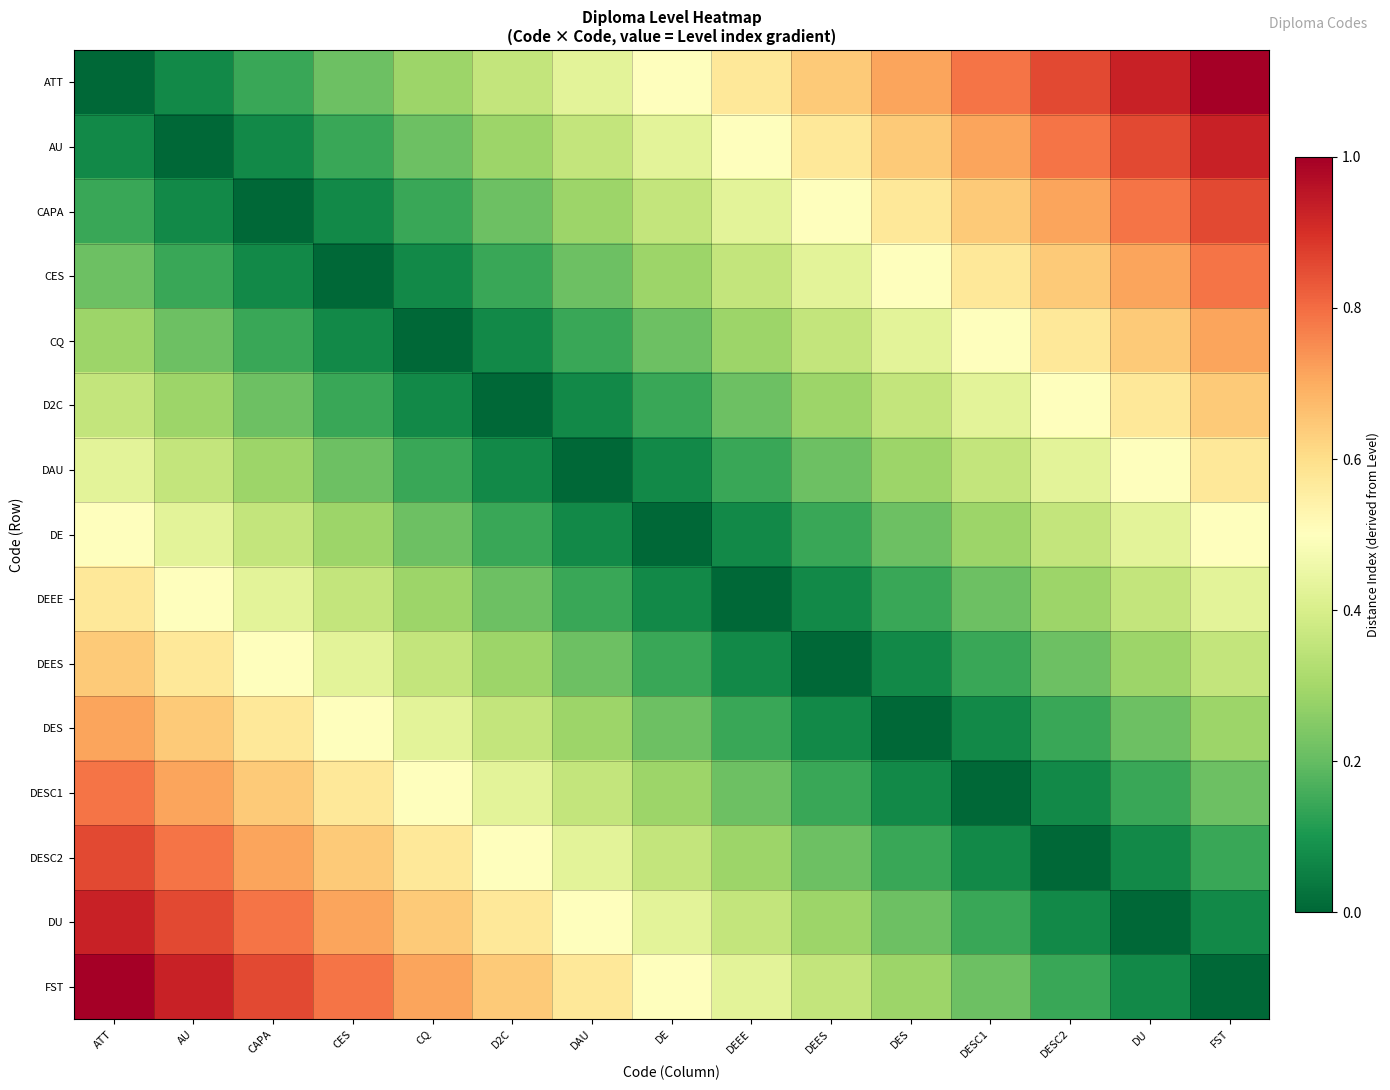

Reading left to right, list all the values displayed in this chart.

ATT: ATT=0.0	AU=0.1	CAPA=0.1	CES=0.2	CQ=0.3	D2C=0.4	DAU=0.4	DE=0.5	DEEE=0.6	DEES=0.6	DES=0.7	DESC1=0.8	DESC2=0.9	DU=0.9	FST=1.0
AU: ATT=0.1	AU=0.0	CAPA=0.1	CES=0.1	CQ=0.2	D2C=0.3	DAU=0.4	DE=0.4	DEEE=0.5	DEES=0.6	DES=0.6	DESC1=0.7	DESC2=0.8	DU=0.9	FST=0.9
CAPA: ATT=0.1	AU=0.1	CAPA=0.0	CES=0.1	CQ=0.1	D2C=0.2	DAU=0.3	DE=0.4	DEEE=0.4	DEES=0.5	DES=0.6	DESC1=0.6	DESC2=0.7	DU=0.8	FST=0.9
CES: ATT=0.2	AU=0.1	CAPA=0.1	CES=0.0	CQ=0.1	D2C=0.1	DAU=0.2	DE=0.3	DEEE=0.4	DEES=0.4	DES=0.5	DESC1=0.6	DESC2=0.6	DU=0.7	FST=0.8
CQ: ATT=0.3	AU=0.2	CAPA=0.1	CES=0.1	CQ=0.0	D2C=0.1	DAU=0.1	DE=0.2	DEEE=0.3	DEES=0.4	DES=0.4	DESC1=0.5	DESC2=0.6	DU=0.6	FST=0.7
D2C: ATT=0.4	AU=0.3	CAPA=0.2	CES=0.1	CQ=0.1	D2C=0.0	DAU=0.1	DE=0.1	DEEE=0.2	DEES=0.3	DES=0.4	DESC1=0.4	DESC2=0.5	DU=0.6	FST=0.6
DAU: ATT=0.4	AU=0.4	CAPA=0.3	CES=0.2	CQ=0.1	D2C=0.1	DAU=0.0	DE=0.1	DEEE=0.1	DEES=0.2	DES=0.3	DESC1=0.4	DESC2=0.4	DU=0.5	FST=0.6
DE: ATT=0.5	AU=0.4	CAPA=0.4	CES=0.3	CQ=0.2	D2C=0.1	DAU=0.1	DE=0.0	DEEE=0.1	DEES=0.1	DES=0.2	DESC1=0.3	DESC2=0.4	DU=0.4	FST=0.5
DEEE: ATT=0.6	AU=0.5	CAPA=0.4	CES=0.4	CQ=0.3	D2C=0.2	DAU=0.1	DE=0.1	DEEE=0.0	DEES=0.1	DES=0.1	DESC1=0.2	DESC2=0.3	DU=0.4	FST=0.4
DEES: ATT=0.6	AU=0.6	CAPA=0.5	CES=0.4	CQ=0.4	D2C=0.3	DAU=0.2	DE=0.1	DEEE=0.1	DEES=0.0	DES=0.1	DESC1=0.1	DESC2=0.2	DU=0.3	FST=0.4
DES: ATT=0.7	AU=0.6	CAPA=0.6	CES=0.5	CQ=0.4	D2C=0.4	DAU=0.3	DE=0.2	DEEE=0.1	DEES=0.1	DES=0.0	DESC1=0.1	DESC2=0.1	DU=0.2	FST=0.3
DESC1: ATT=0.8	AU=0.7	CAPA=0.6	CES=0.6	CQ=0.5	D2C=0.4	DAU=0.4	DE=0.3	DEEE=0.2	DEES=0.1	DES=0.1	DESC1=0.0	DESC2=0.1	DU=0.1	FST=0.2
DESC2: ATT=0.9	AU=0.8	CAPA=0.7	CES=0.6	CQ=0.6	D2C=0.5	DAU=0.4	DE=0.4	DEEE=0.3	DEES=0.2	DES=0.1	DESC1=0.1	DESC2=0.0	DU=0.1	FST=0.1
DU: ATT=0.9	AU=0.9	CAPA=0.8	CES=0.7	CQ=0.6	D2C=0.6	DAU=0.5	DE=0.4	DEEE=0.4	DEES=0.3	DES=0.2	DESC1=0.1	DESC2=0.1	DU=0.0	FST=0.1
FST: ATT=1.0	AU=0.9	CAPA=0.9	CES=0.8	CQ=0.7	D2C=0.6	DAU=0.6	DE=0.5	DEEE=0.4	DEES=0.4	DES=0.3	DESC1=0.2	DESC2=0.1	DU=0.1	FST=0.0